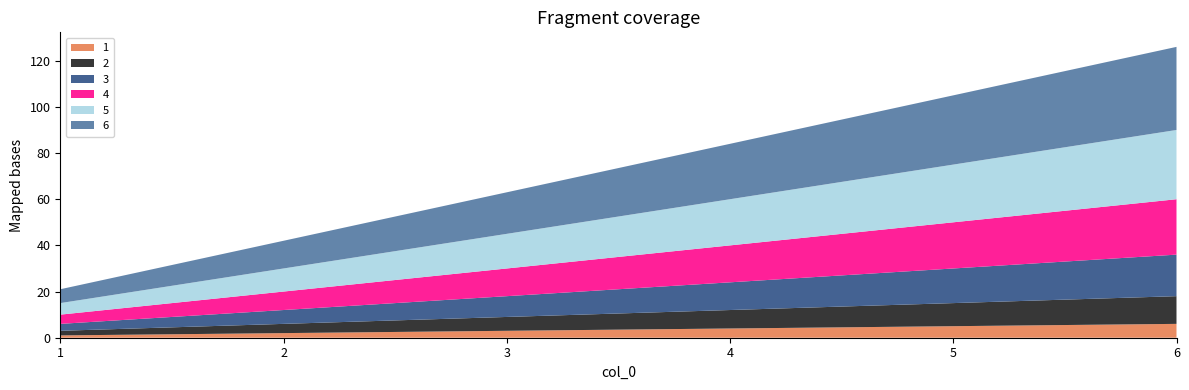

Reading left to right, transcribe all the data shown in this chart.

1: 1=1	2=2	3=3	4=4	5=5	6=6
2: 1=2	2=4	3=6	4=8	5=10	6=12
3: 1=3	2=6	3=9	4=12	5=15	6=18
4: 1=4	2=8	3=12	4=16	5=20	6=24
5: 1=5	2=10	3=15	4=20	5=25	6=30
6: 1=6	2=12	3=18	4=24	5=30	6=36